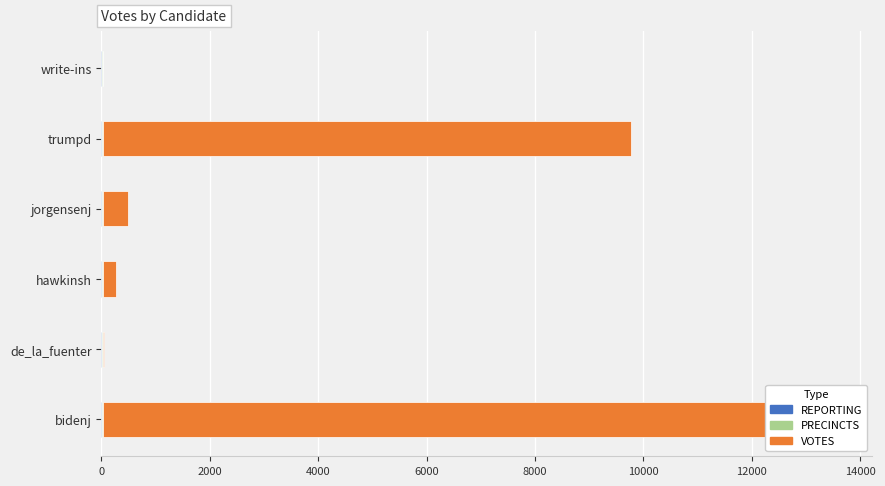

Reading left to right, transcribe all the data shown in this chart.

REPORTING: 0.5	0.5	0.5	0.5	0.5	0.5
PRECINCTS: 0.5	0.5	0.5	0.5	0.5	0.5
VOTES: 13528.0	31.0	249.0	473.0	9755.0	2.0